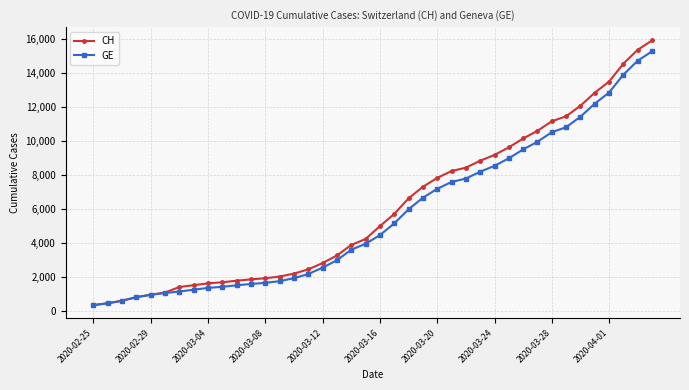

What is the maximum value shown in the chart?

15926